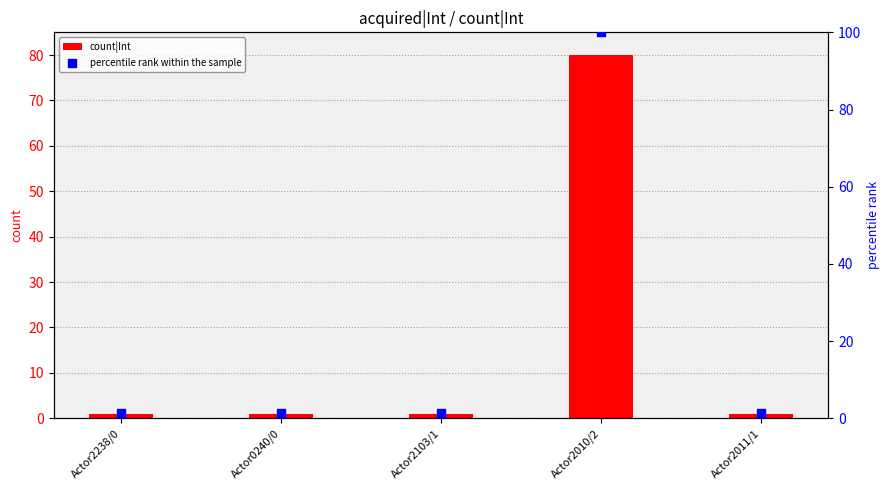

At which category is the sum across all series the highest?

Actor2010/2